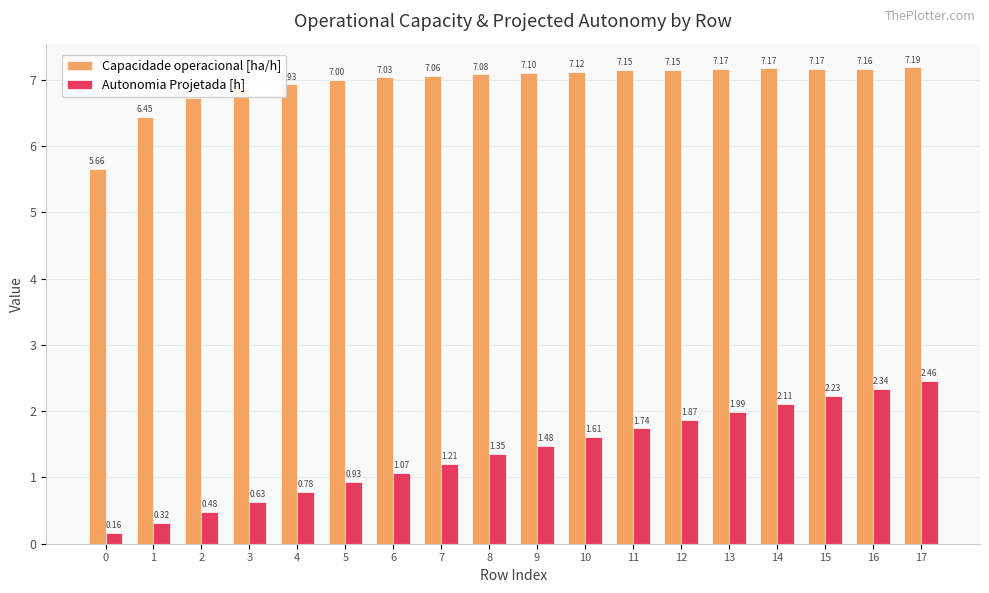

Which series has the largest range (max minus min)?

Autonomia Projetada [h]